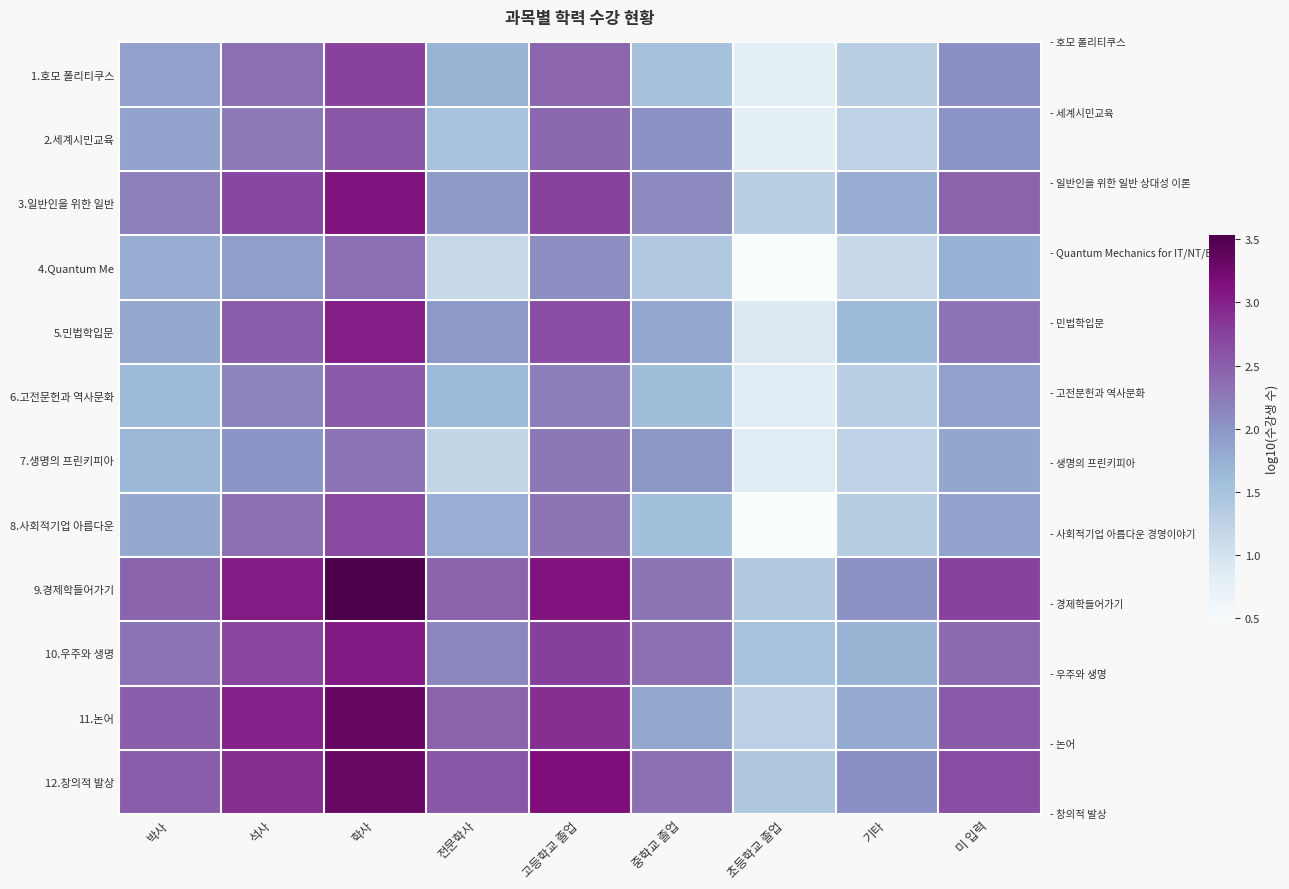

Which category has the highest value across all series?

학사